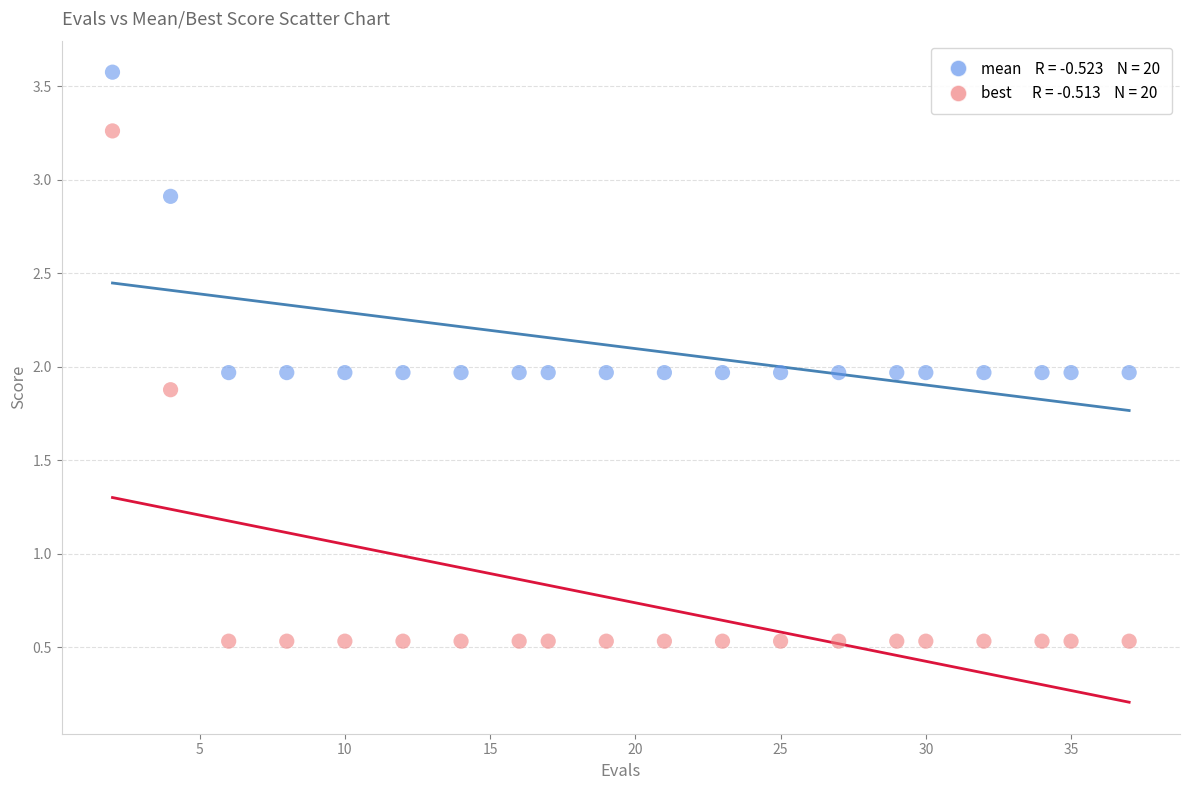

Across all data points, what is the range of X values (max minus min)?

35.0